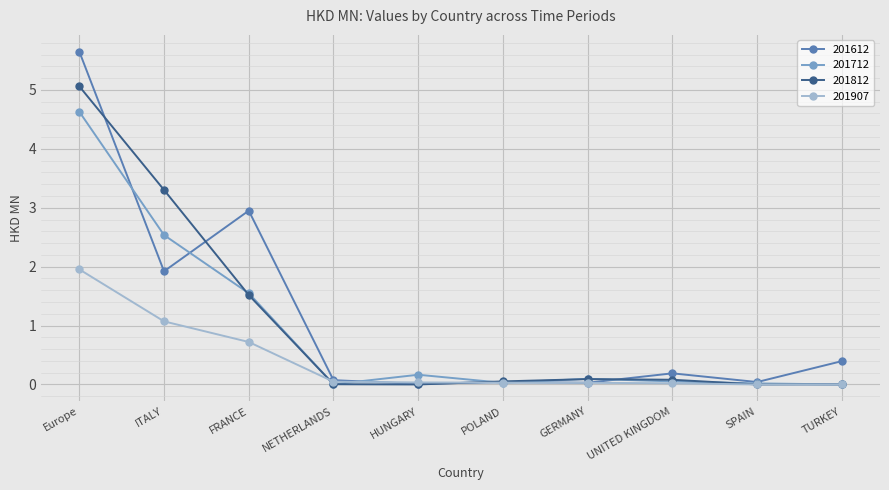

What is the spread (max minus min) of values at TURKEY?

0.4